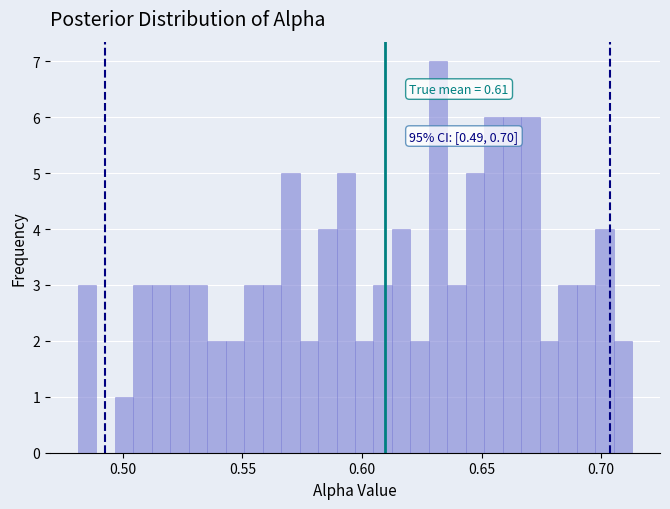

Around what value on the x-axis is the tallest bar? Give the approximate position of its centre, as read against the axis.

0.630